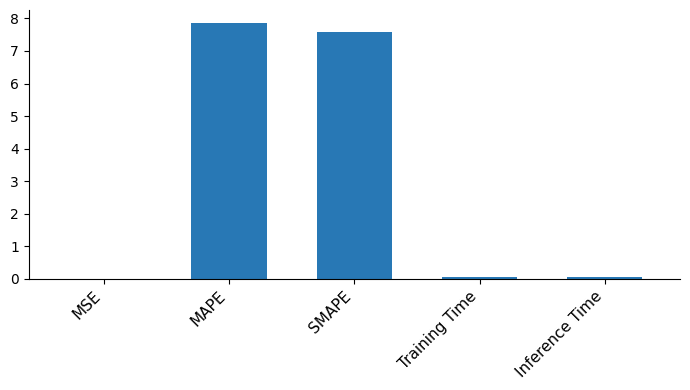

What is the sum of all values?

15.6